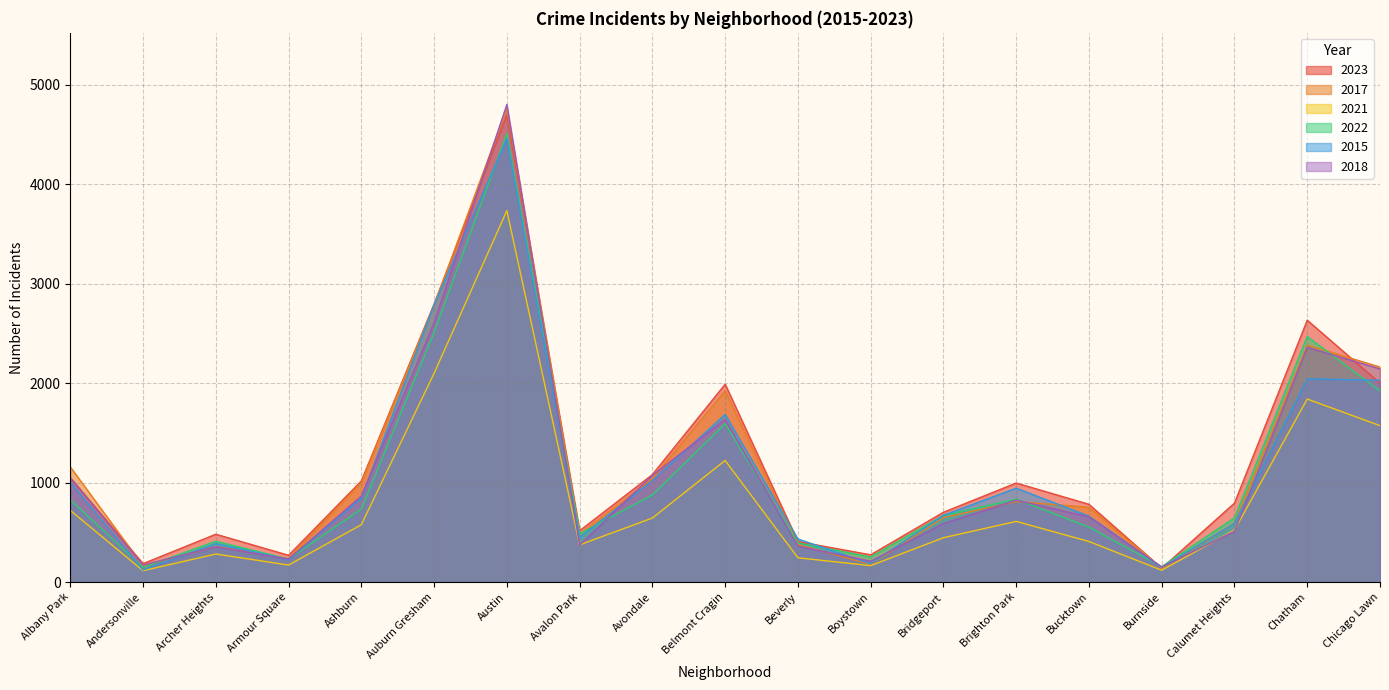

How many intersections are there between 2022 and 2023?

2